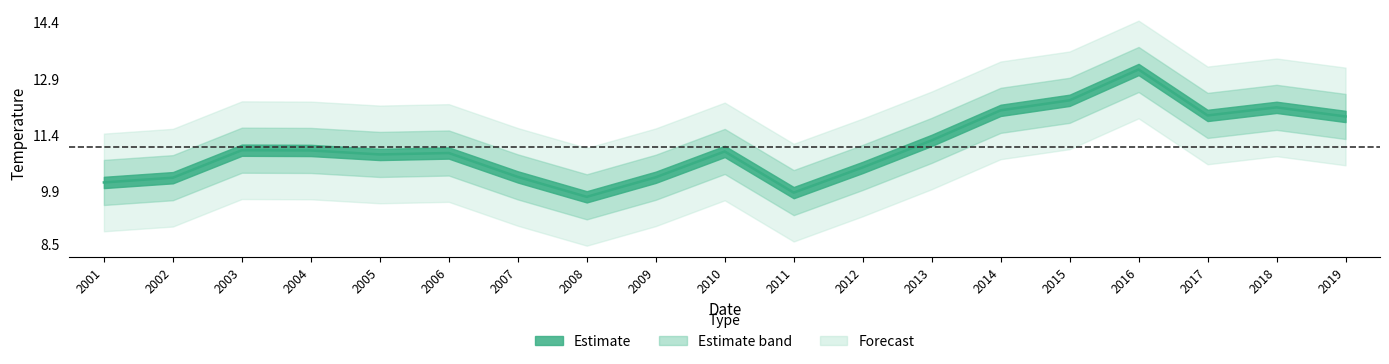

What is the greatest value displayed?

13.1